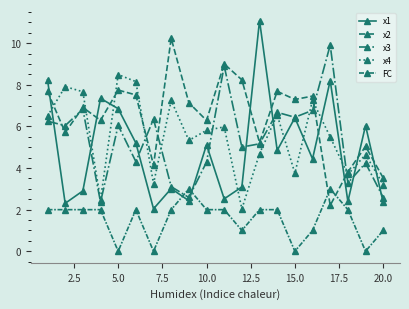

How many intersections are there between x2 and FC?

2